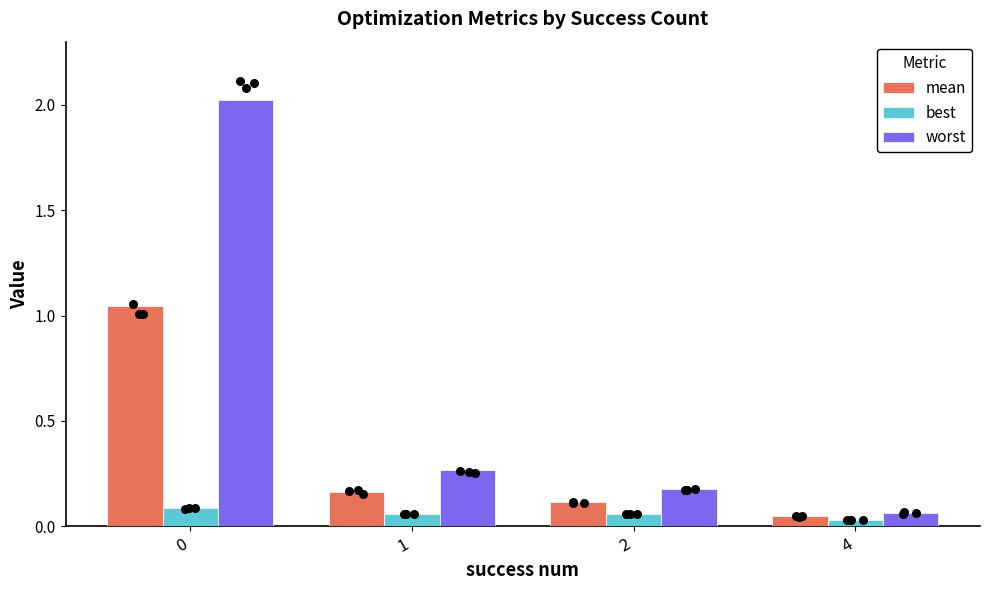

What are all the series names shown in the legend?

mean, best, worst